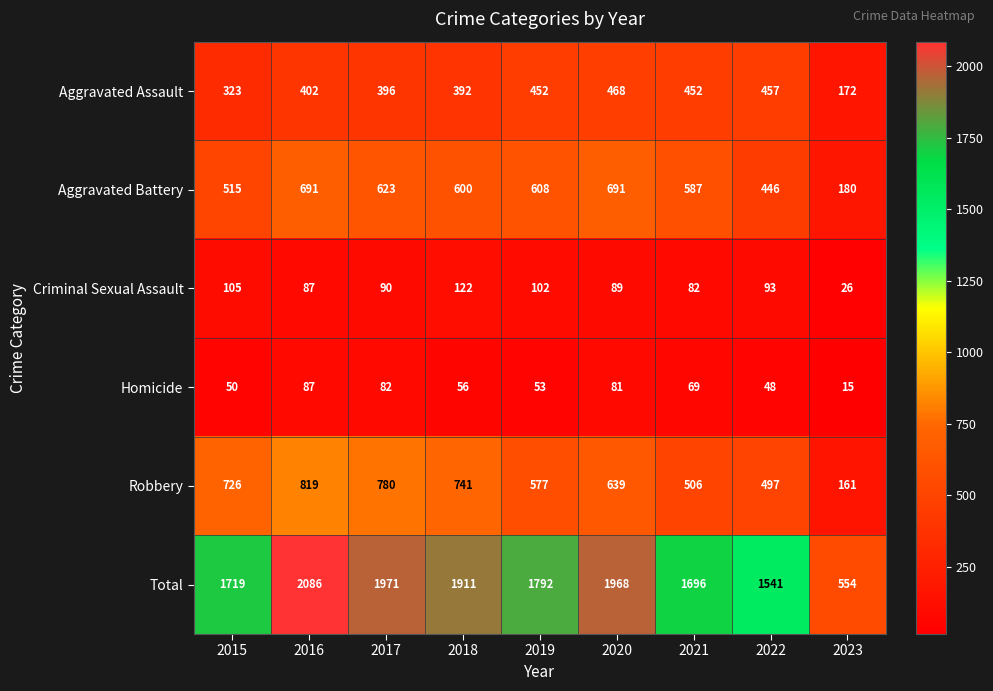

How many distinct data groups are displayed?

6